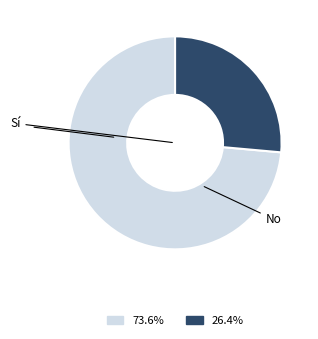

Which has a higher value, No or Sí?

Sí